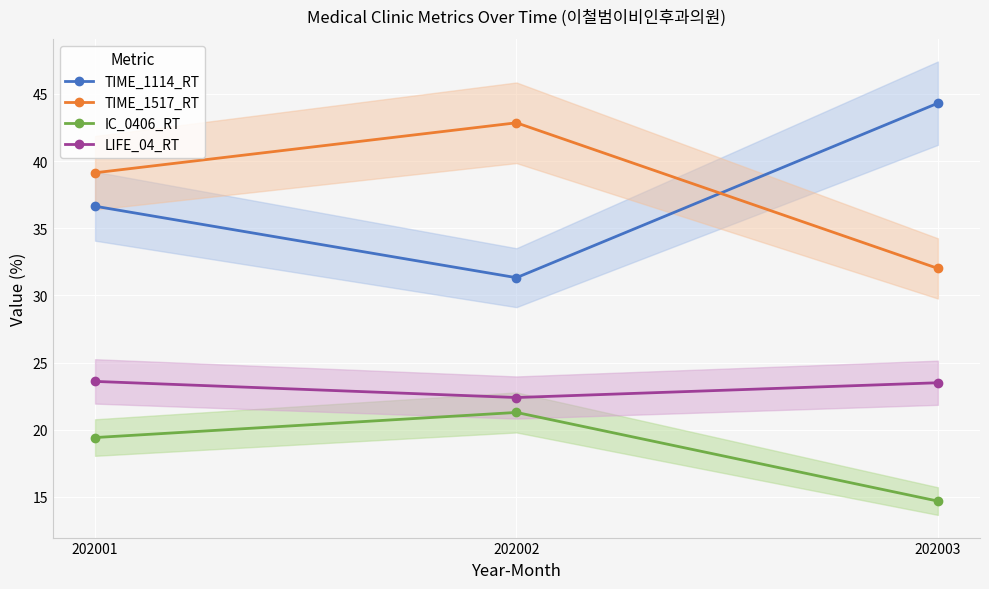

Rank the series at 202001 from lowest to highest value.

IC_0406_RT, LIFE_04_RT, TIME_1114_RT, TIME_1517_RT